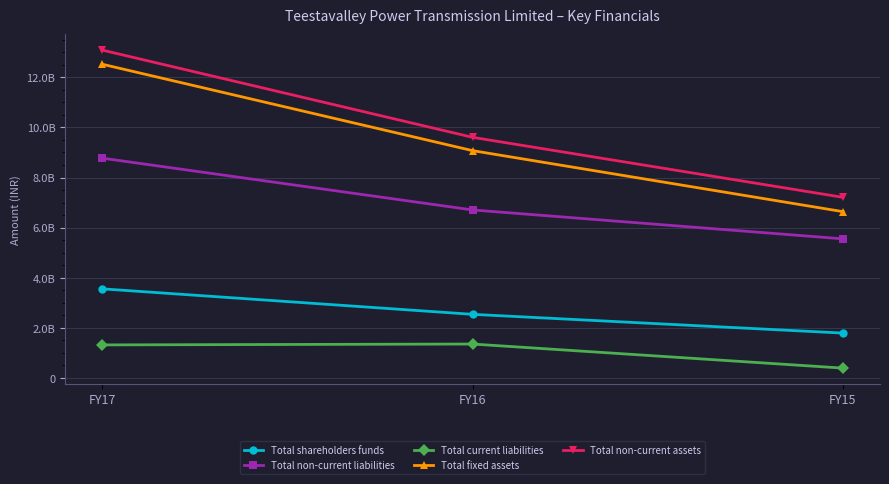

What are all the series names shown in the legend?

Total shareholders funds, Total non-current liabilities, Total current liabilities, Total fixed assets, Total non-current assets